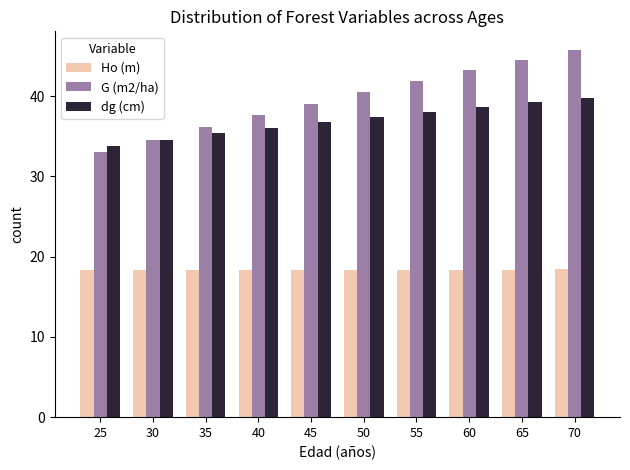

What are all the series names shown in the legend?

Ho (m), G (m2/ha), dg (cm)